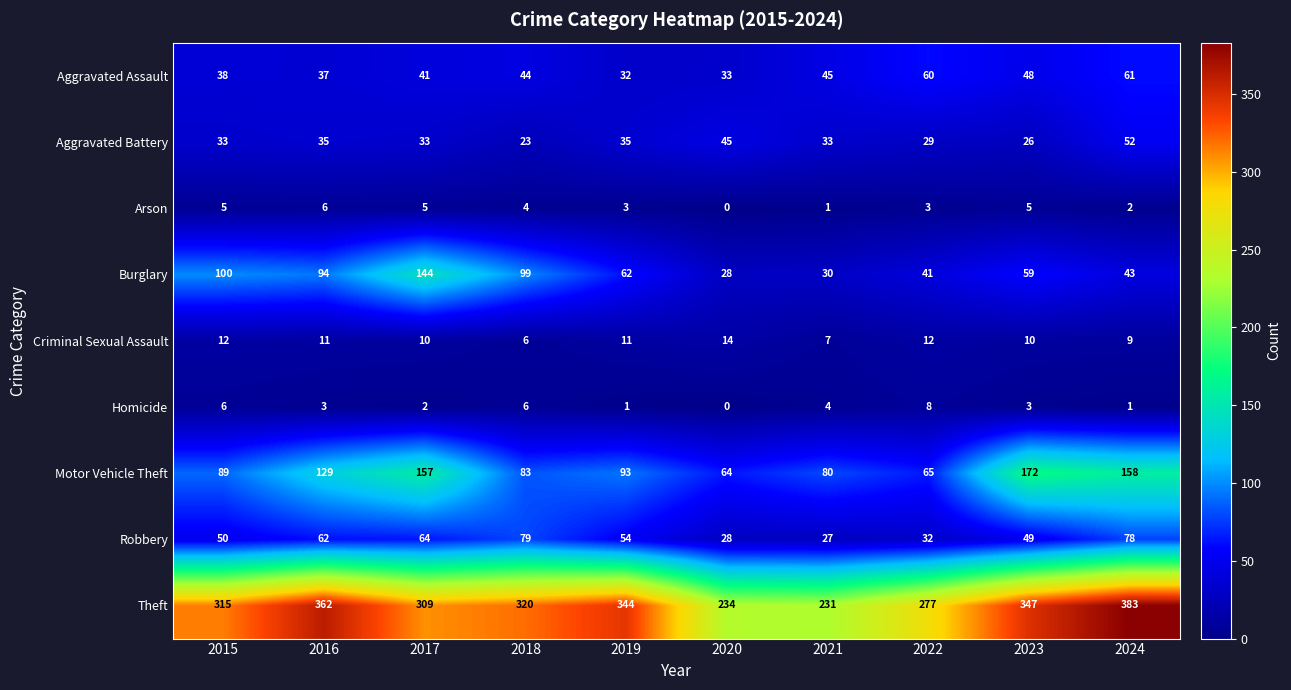

Which label corresponds to the smallest value in the chart?

2020